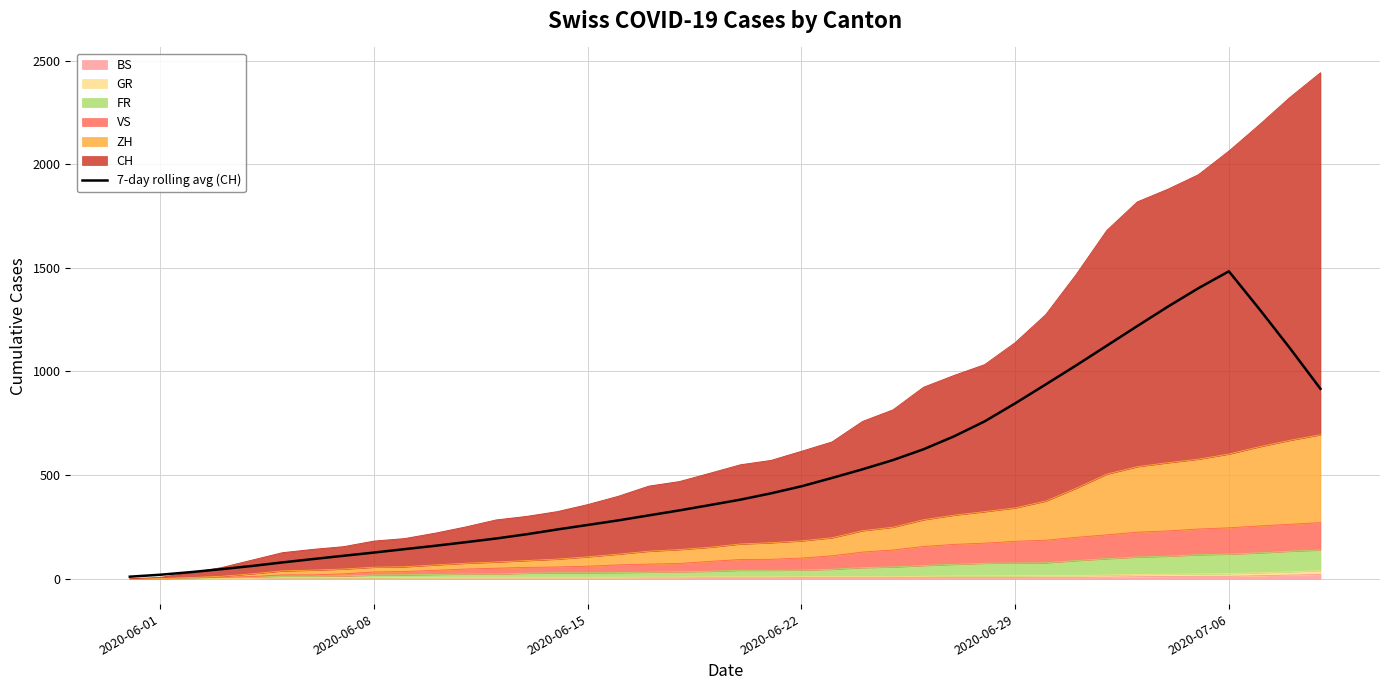

The chart shows a value of 183.3 at 2020-06-08. True or false?

False